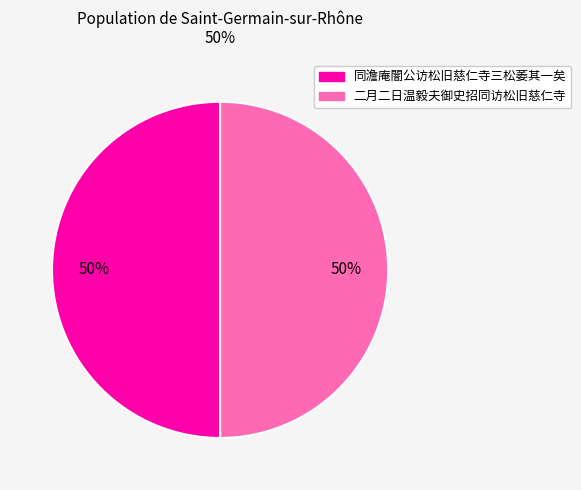

Combined, do 同澹庵闇公访松旧慈仁寺三松萎其一矣 and 二月二日温毅夫御史招同访松旧慈仁寺 account for over 50%?

Yes